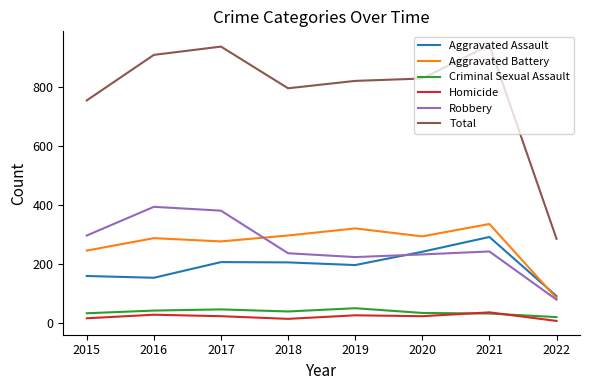

What is the lowest value of the Aggravated Assault series?

92